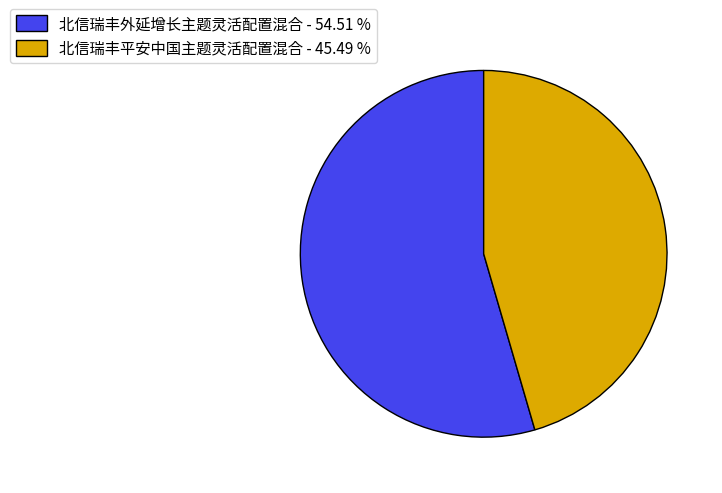

Do 北信瑞丰平安中国主题灵活配置混合 and 北信瑞丰外延增长主题灵活配置混合 together represent more than half of the pie?

Yes